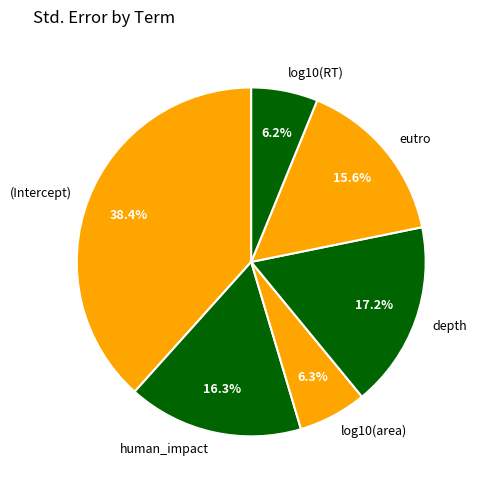

True or false: (Intercept) accounts for 38% of the total.

True